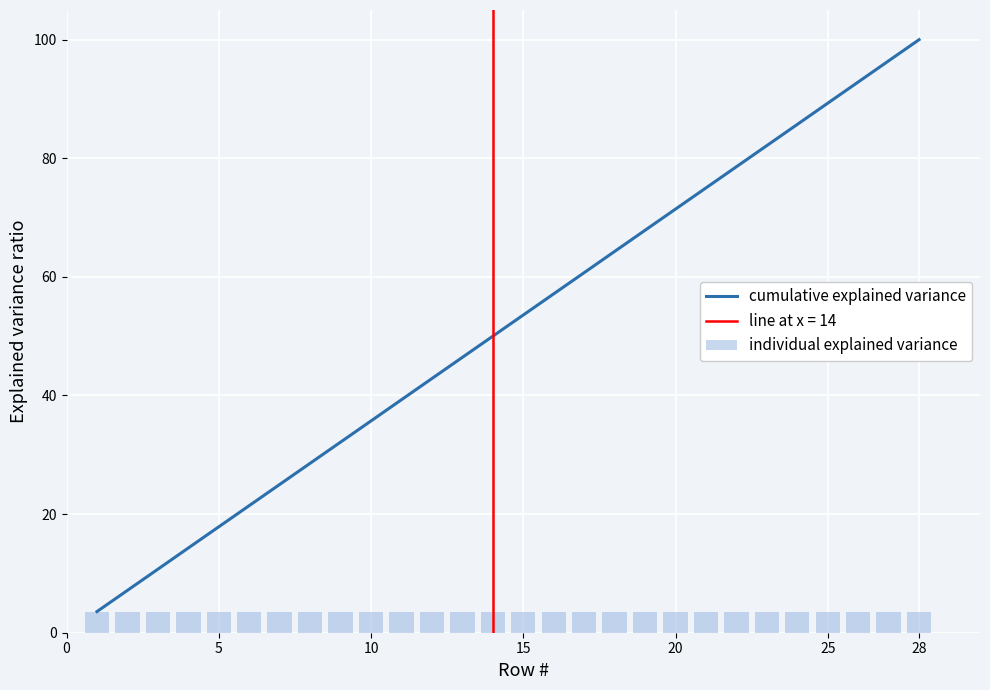

List the series in order of their overall mean, lowest first.

individual explained variance, cumulative explained variance